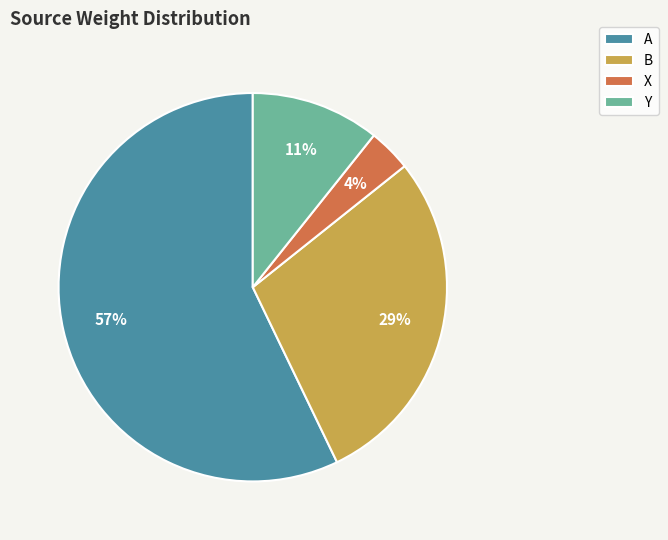

Is it true that Y is 1% of the pie?

False